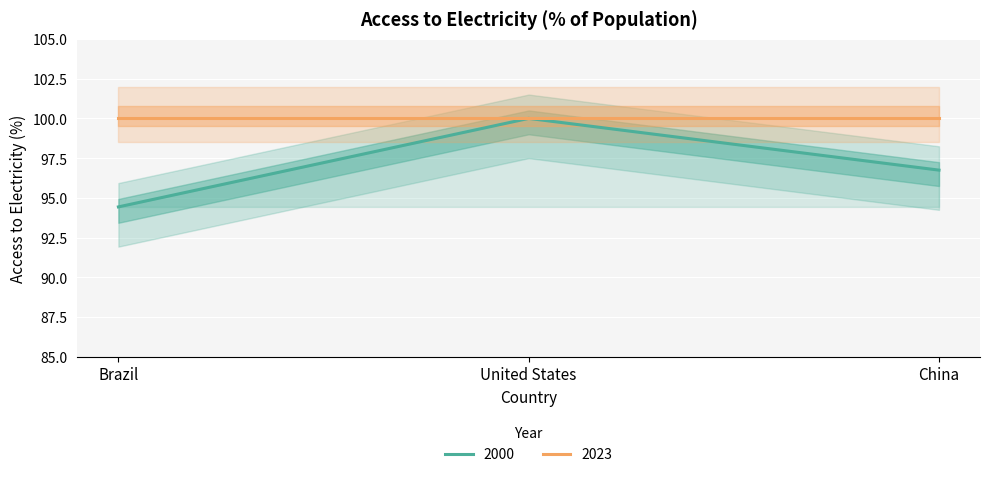

Reading left to right, transcribe all the data shown in this chart.

94.4	100.0	96.7